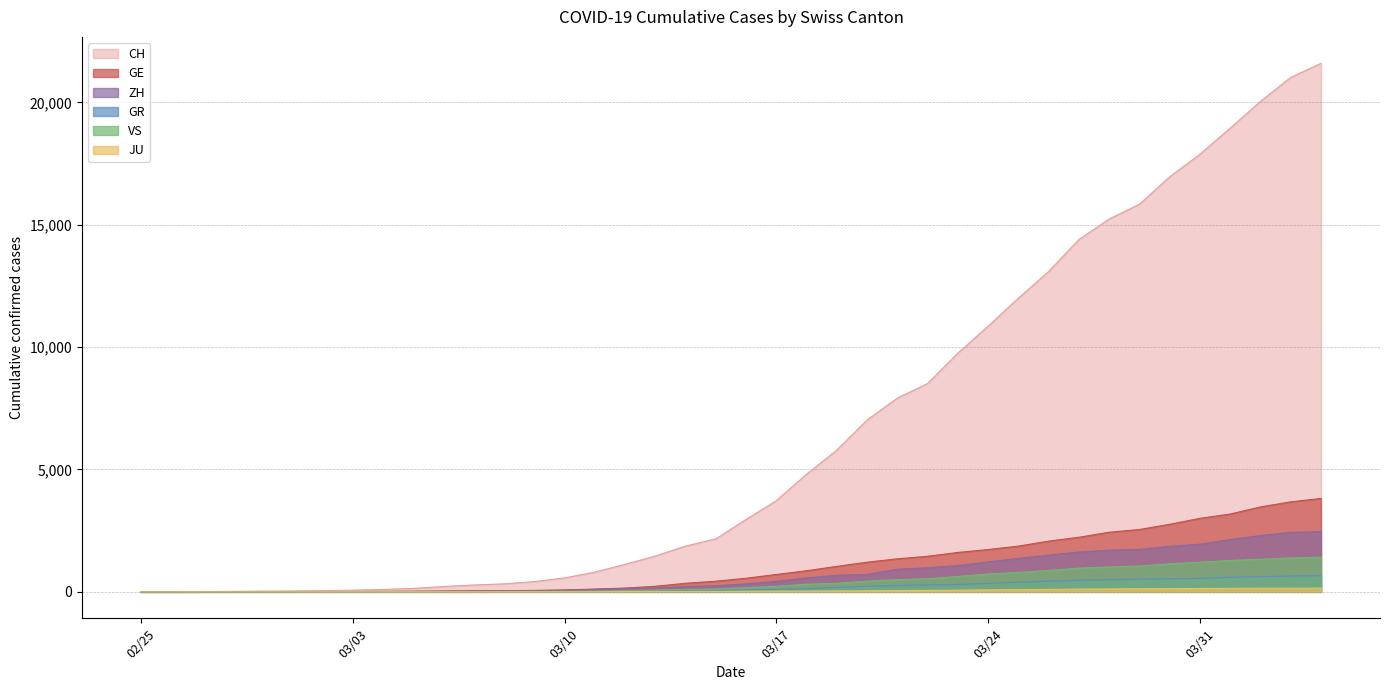

Which series has the widest spread of values?

CH